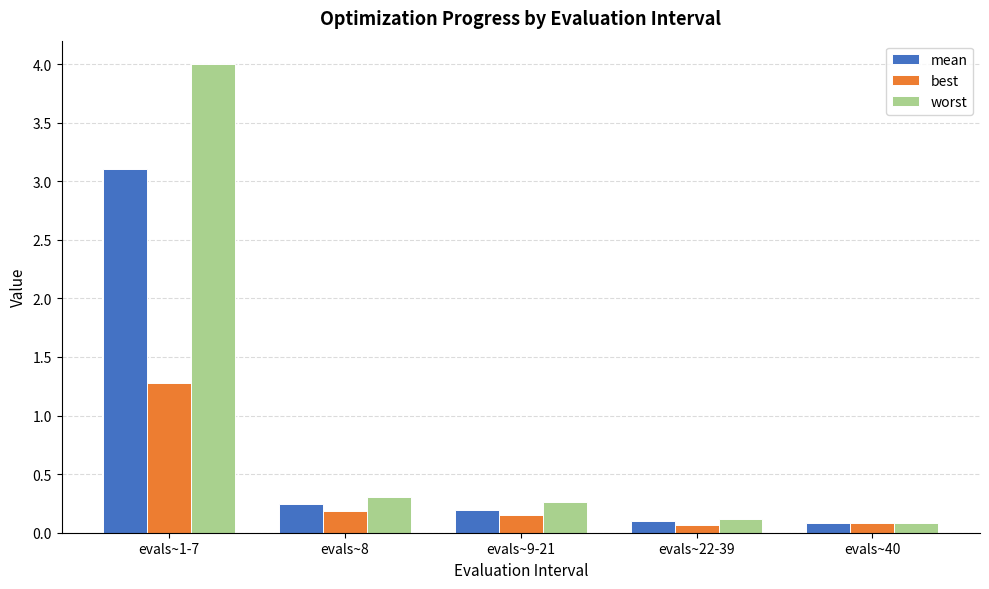

Between evals~1-7 and evals~22-39, which series saw the biggest shift?

worst